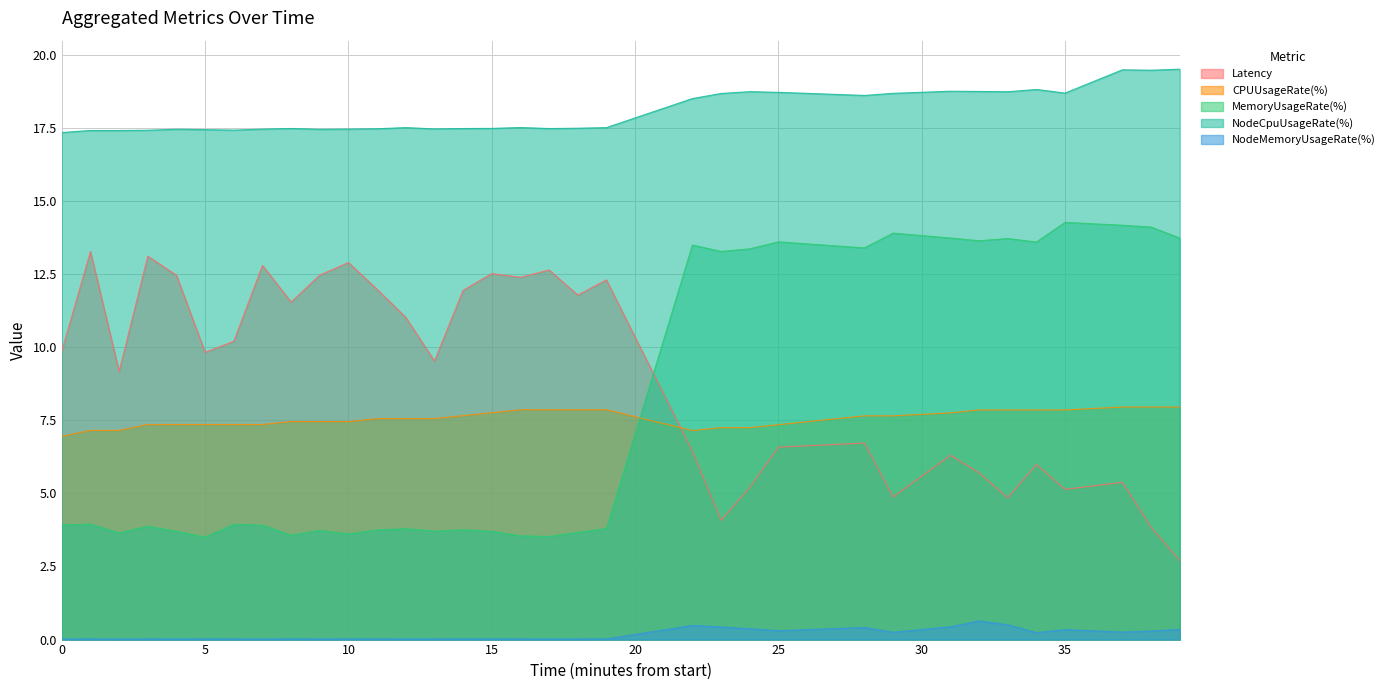

What is the value of the NodeCpuUsageRate(%) point at the 27th from the left?

18.8